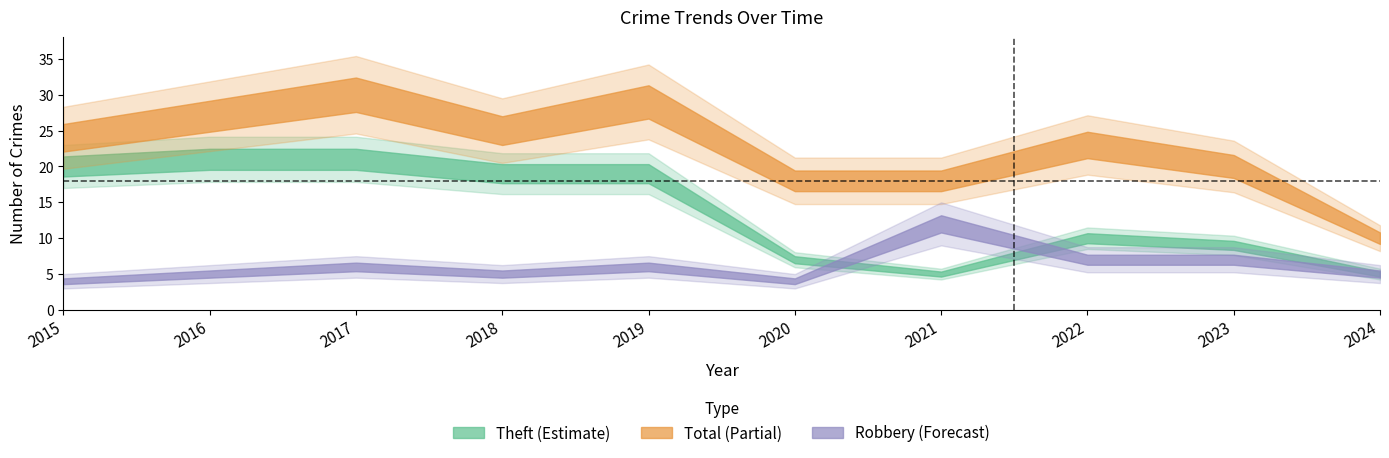

Between 2016 and 2024, which series saw the biggest shift?

Total